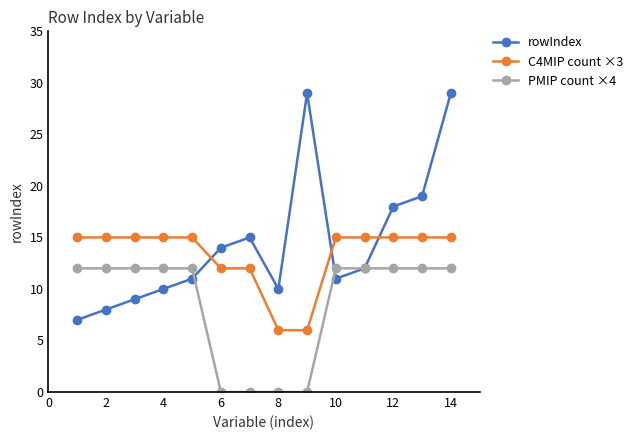

What are all the series names shown in the legend?

rowIndex, C4MIP count ×3, PMIP count ×4